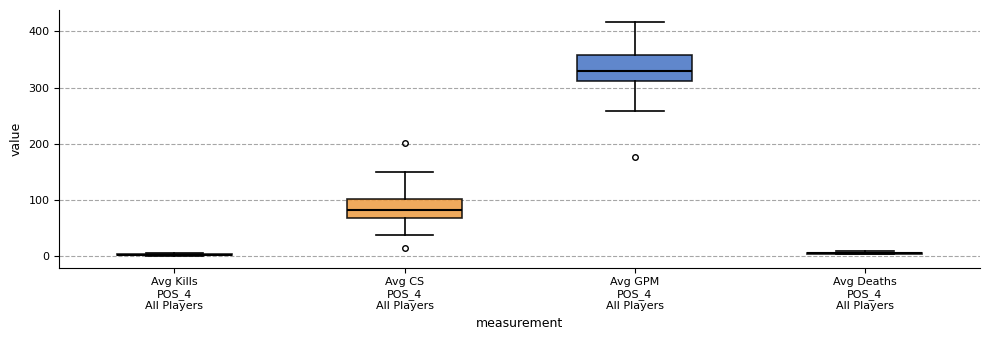

Reading left to right, read every box against the y-axis: the position of its median line, the range the box covers, and the ends of its whiskers. The values are not printed on the chart, so give them approximately, as read against the axis.

Avg Kills POS_4 All Players: box collapsed to a line at 0, whiskers 0 to 10
Avg CS POS_4 All Players: median 80, box 70 to 100, whiskers 40 to 150
Avg GPM POS_4 All Players: median 330, box 310 to 360, whiskers 260 to 420
Avg Deaths POS_4 All Players: box collapsed to a line at 10, whiskers 0 to 10